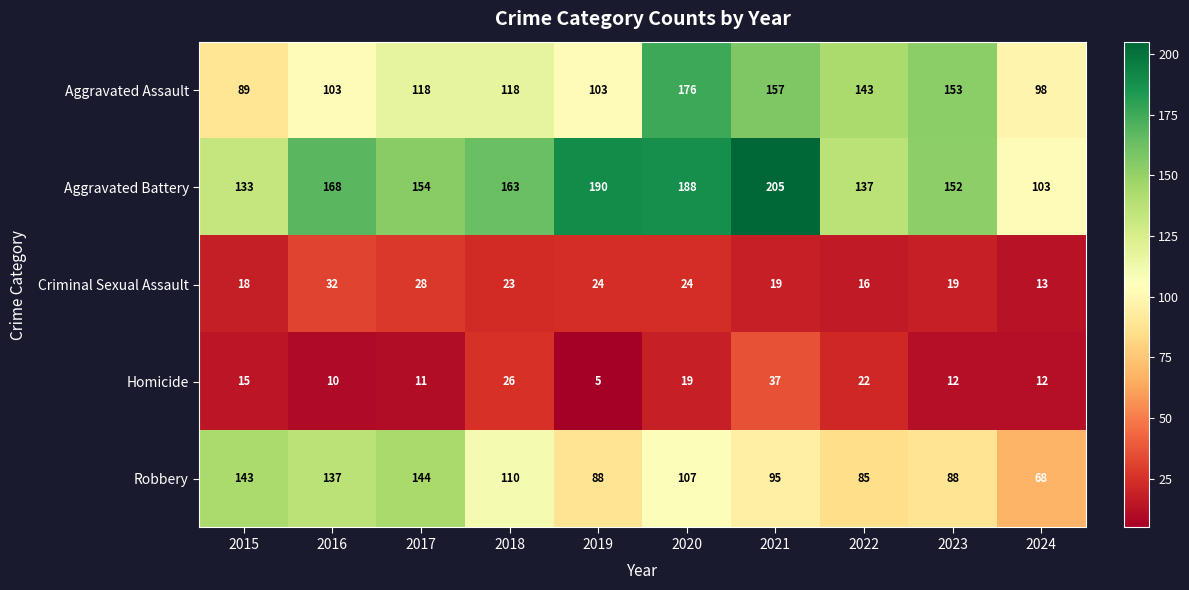

What is the total value across all series at 2018?

440